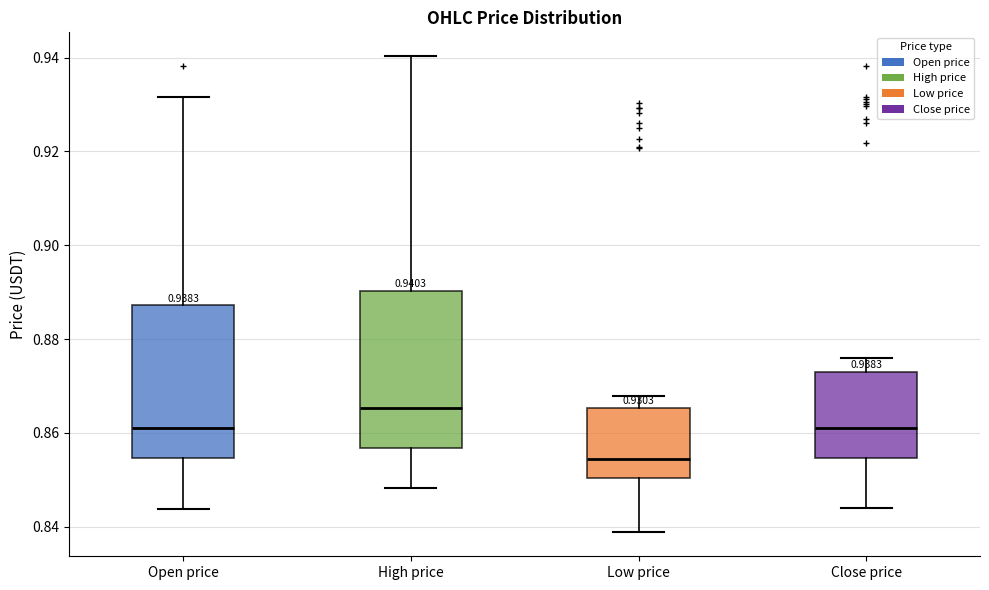

Which box has the lowest median line?

Low price